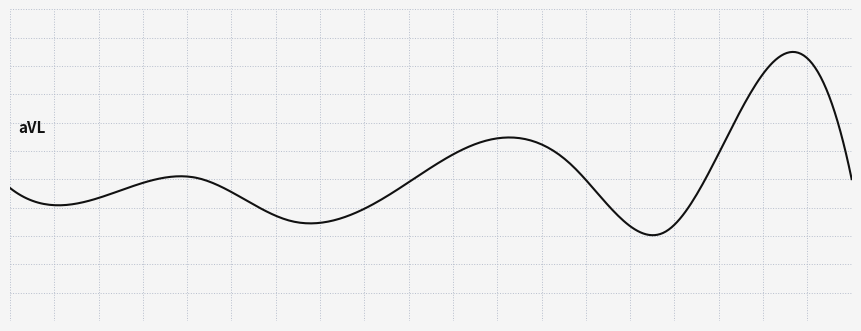

Does the chart have visible grid lines?

Yes